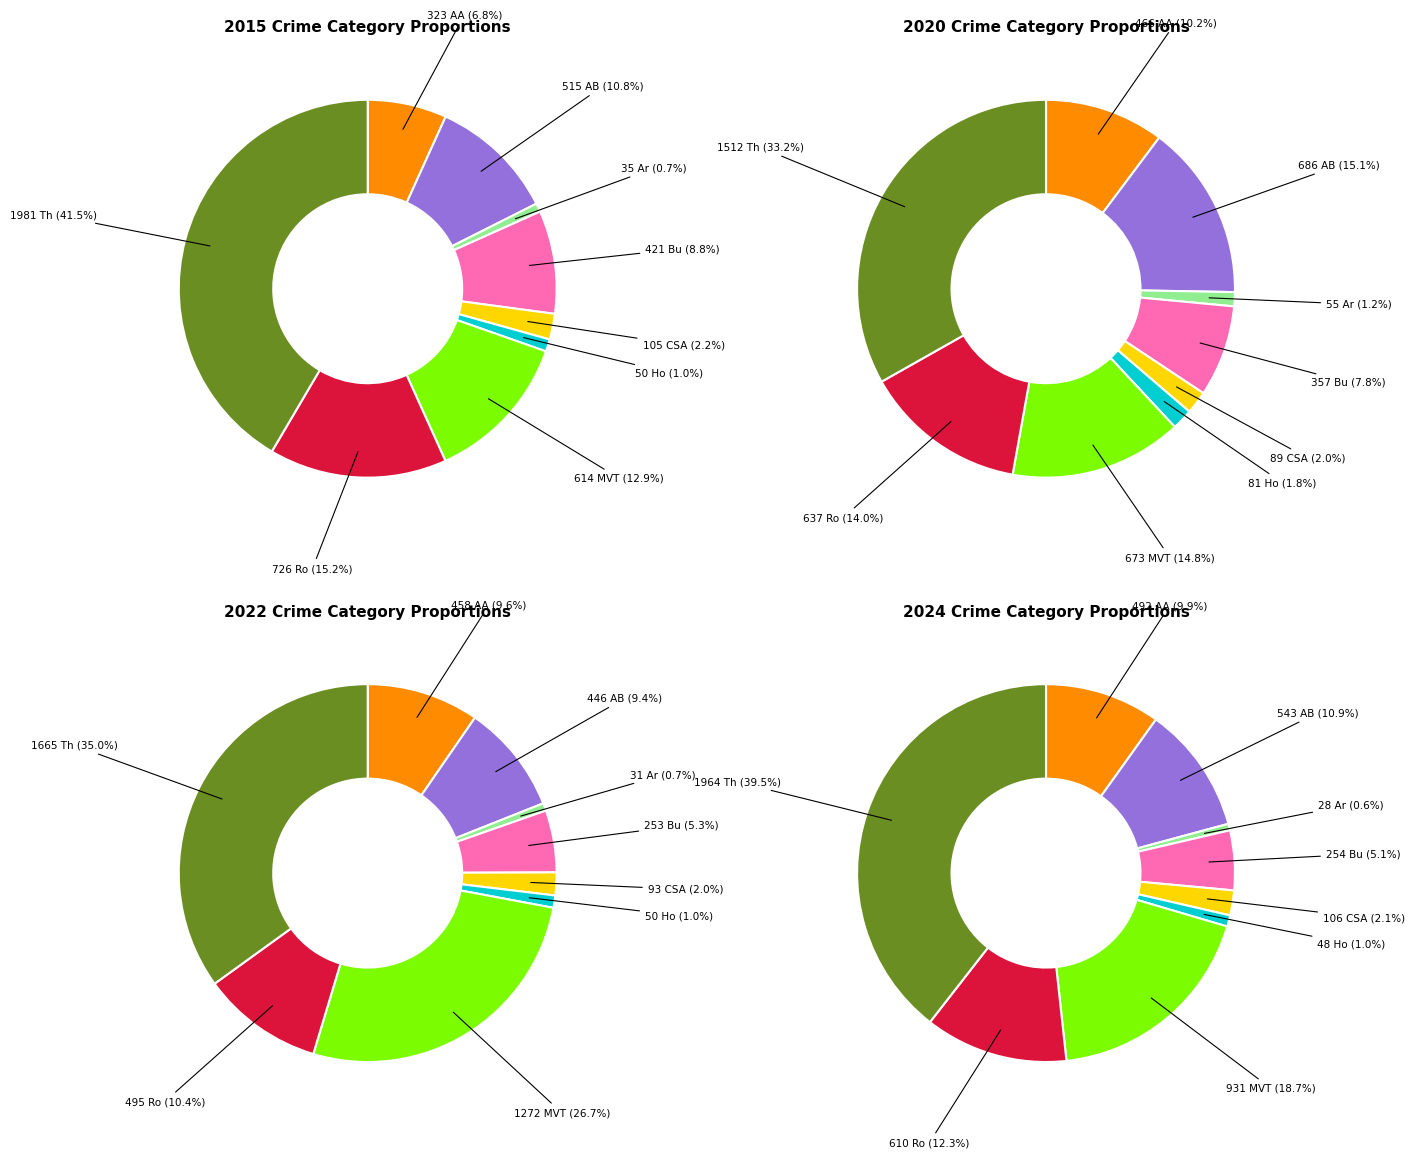

Is it true that values_2022 is 1% of the pie?

True